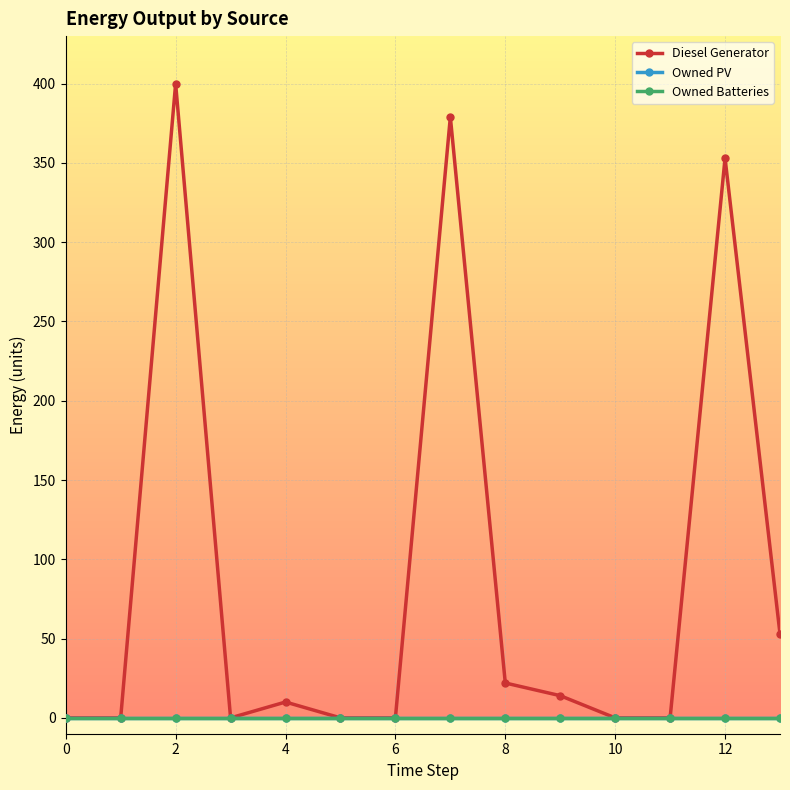

At how many categories does at least one series exceed 182?

3